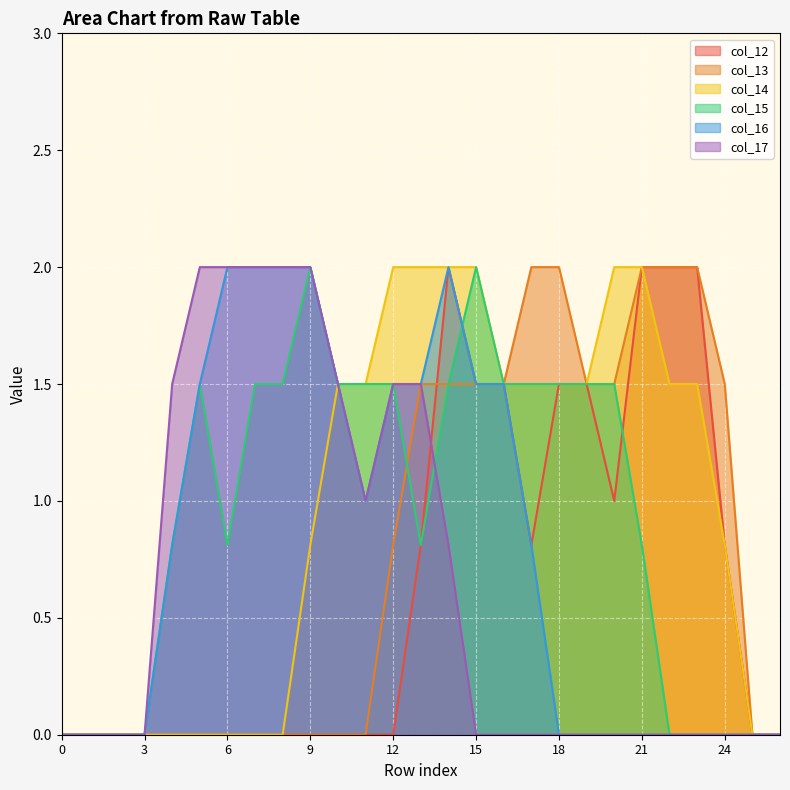

What is the maximum value shown in the chart?

2.0